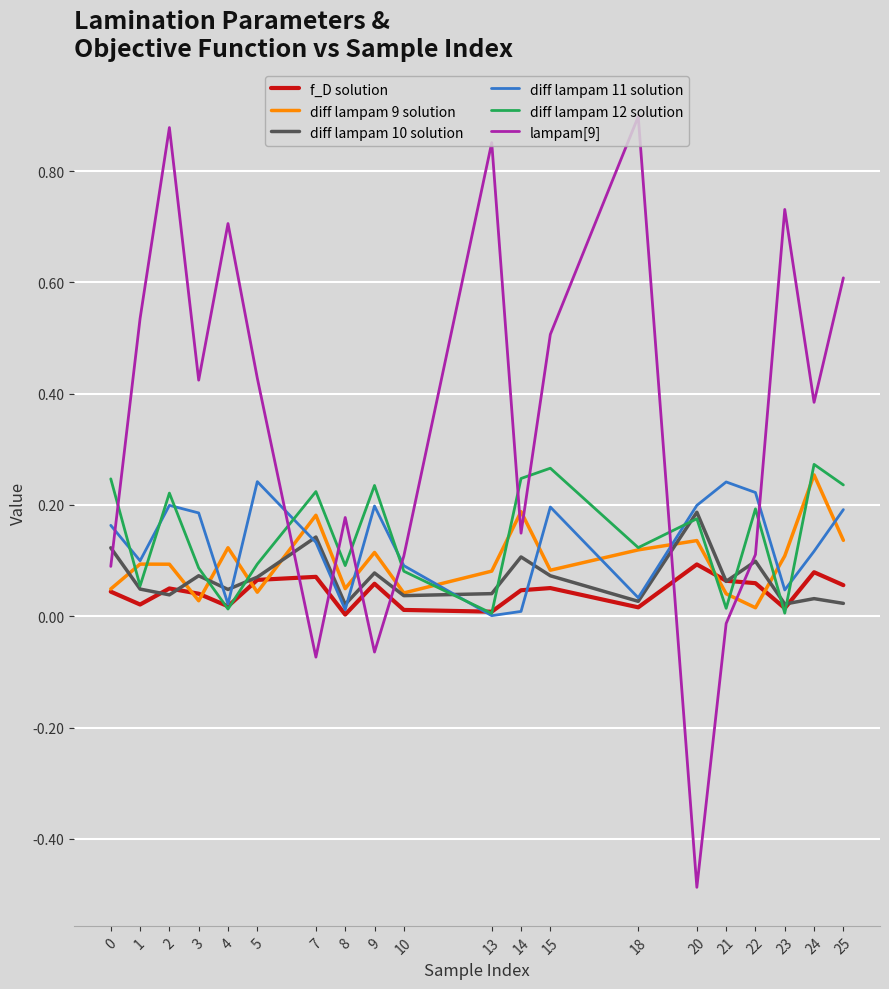

In diff lampam 9 solution, how many points are higher than both neighbors (excluding endpoints)?

7